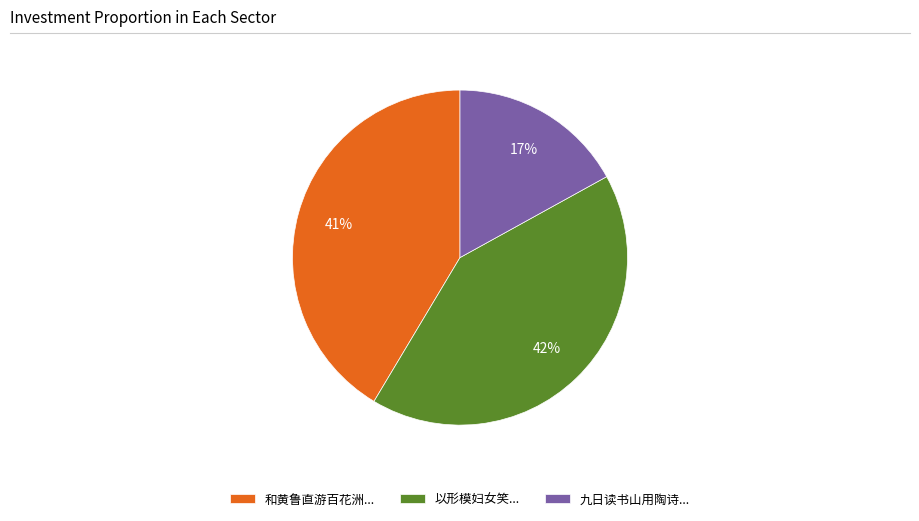

Does 和黄鲁直游百花洲... represent more than half of the total?

No